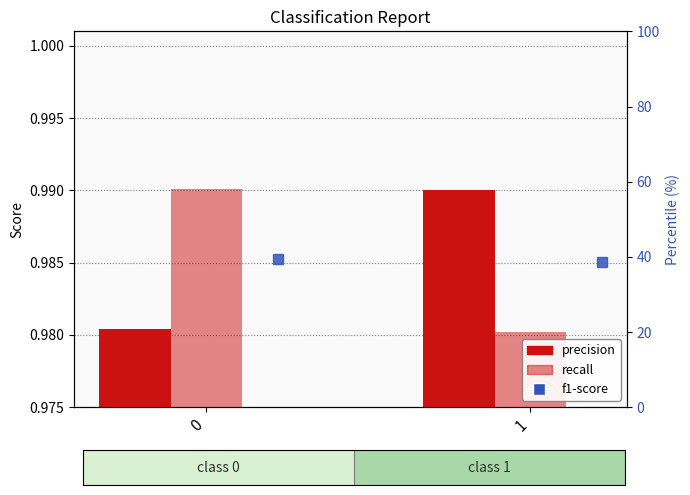

Which series has the largest total across all categories?

precision